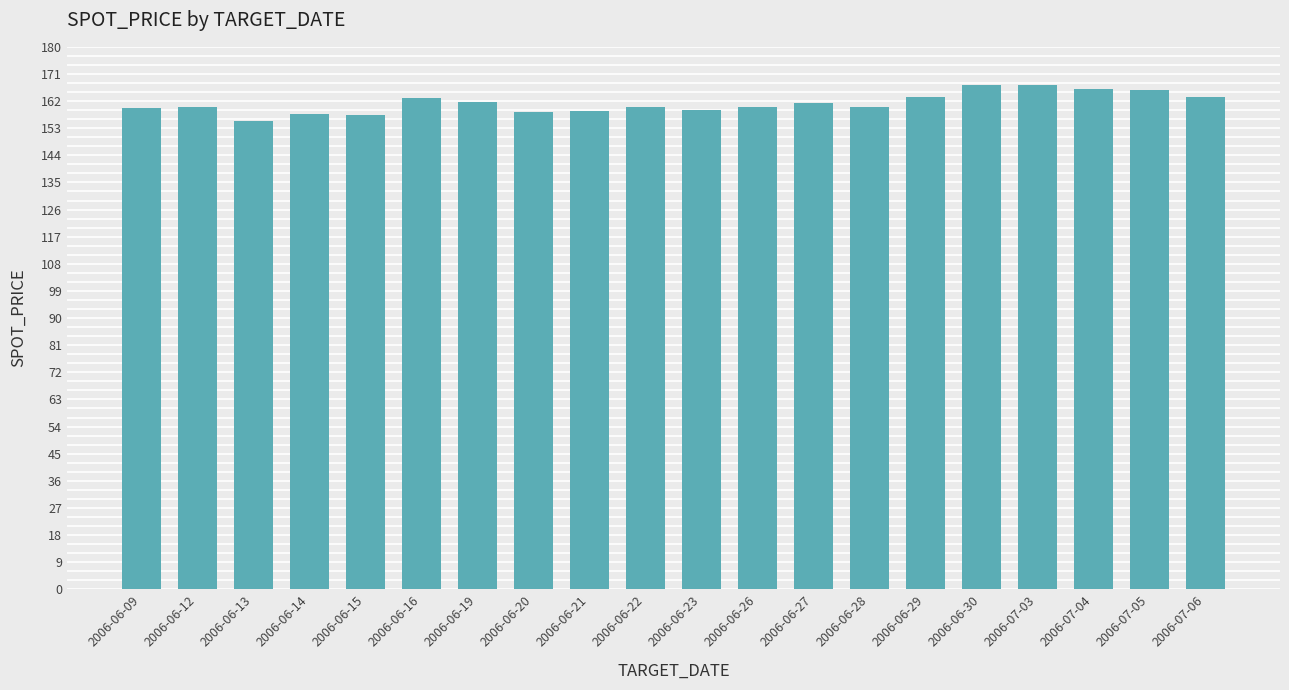

What is the label of the 5th bar from the right?

2006-06-30